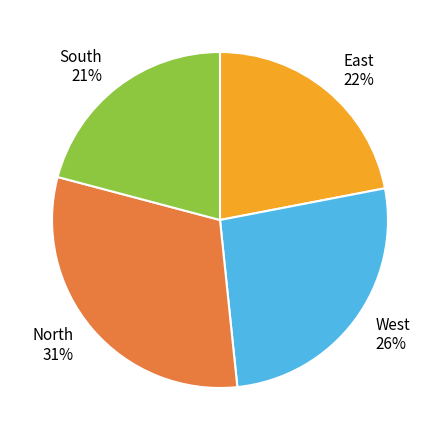

The North slice represents 31% of the pie. True or false?

True